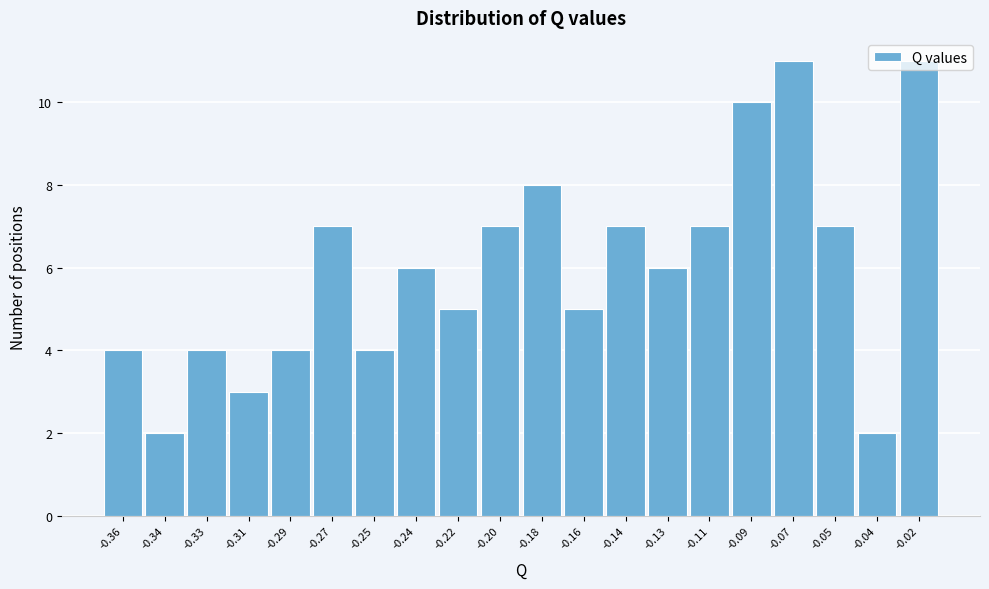

Which has a higher value, -0.33 or -0.27?

-0.27